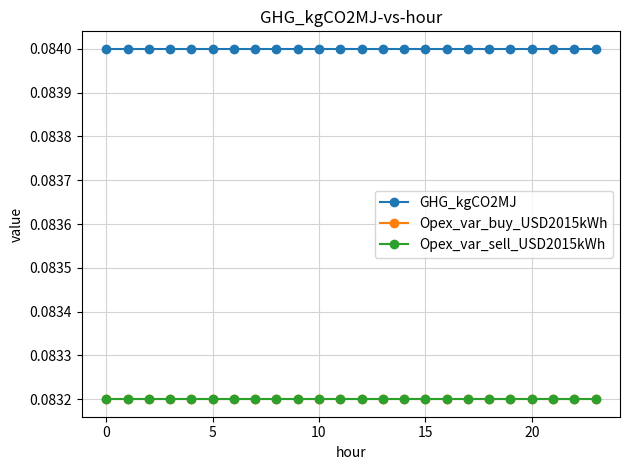

What is the minimum value shown in the chart?

0.1